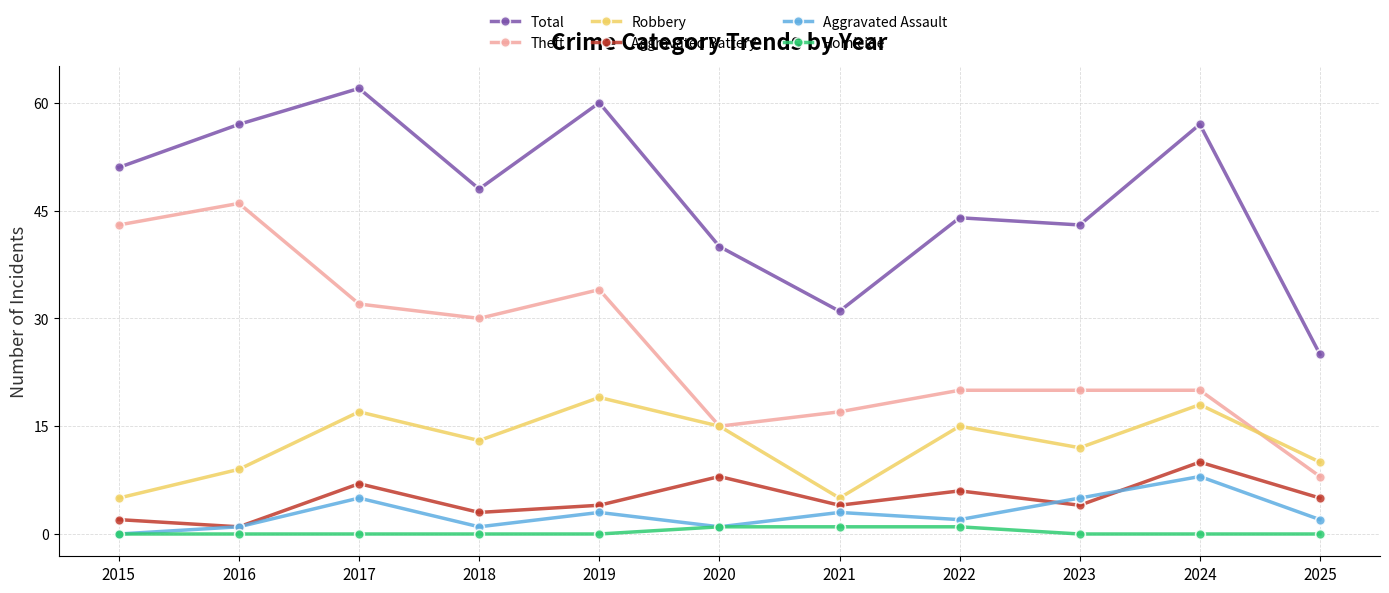

What is the total value across all series at 2022?

88